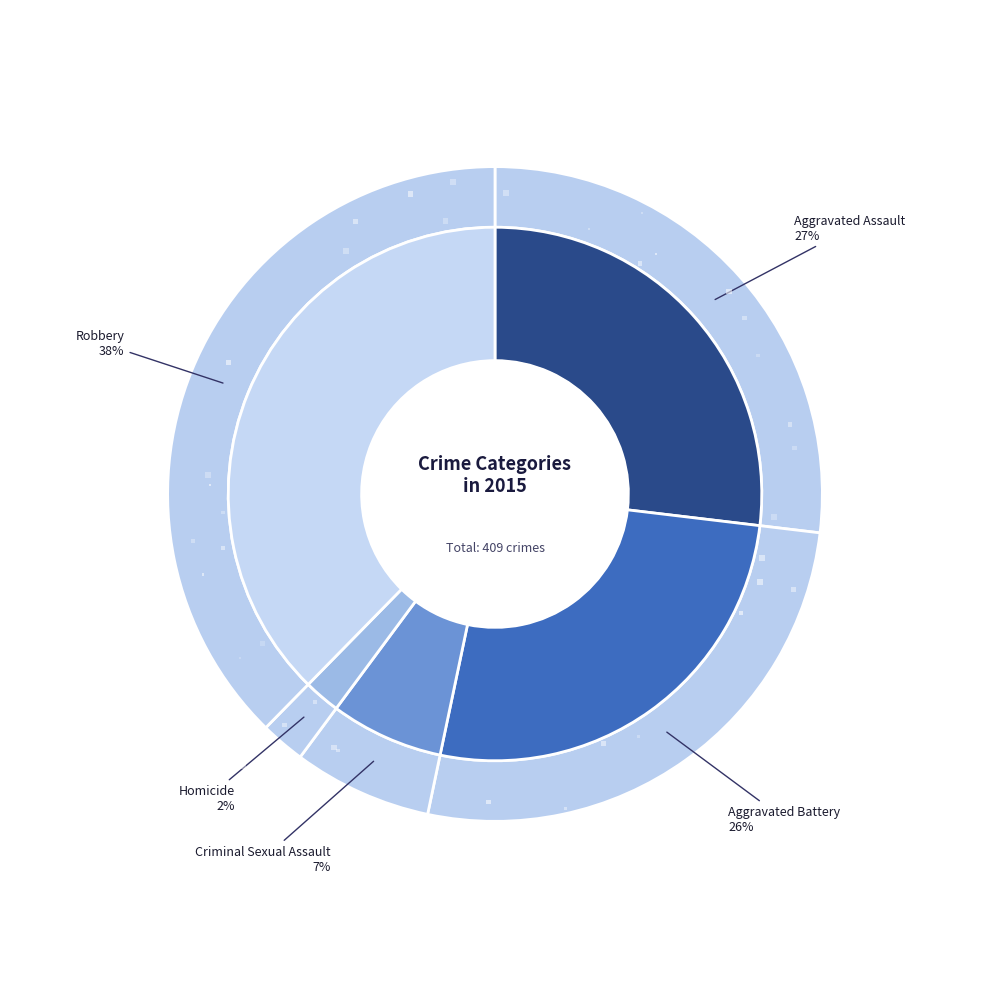

Combined, do Aggravated Battery and Aggravated Assault account for over 50%?

Yes